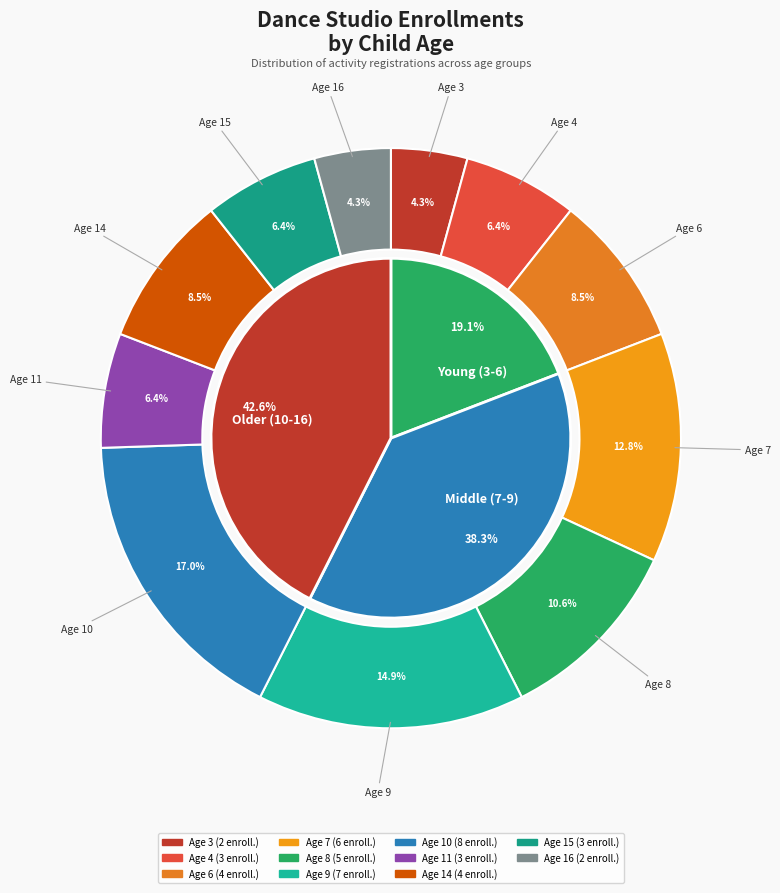

To the nearest percent, what is the difference between the Age 7 and Age 15 slice percentages?

6%